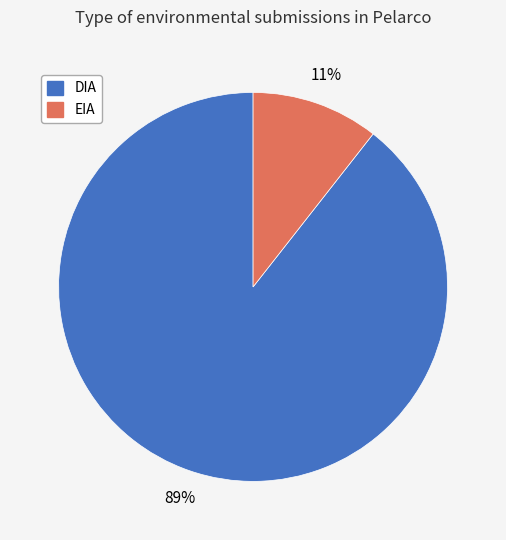

Is there any slice that represents more than half of the pie?

Yes